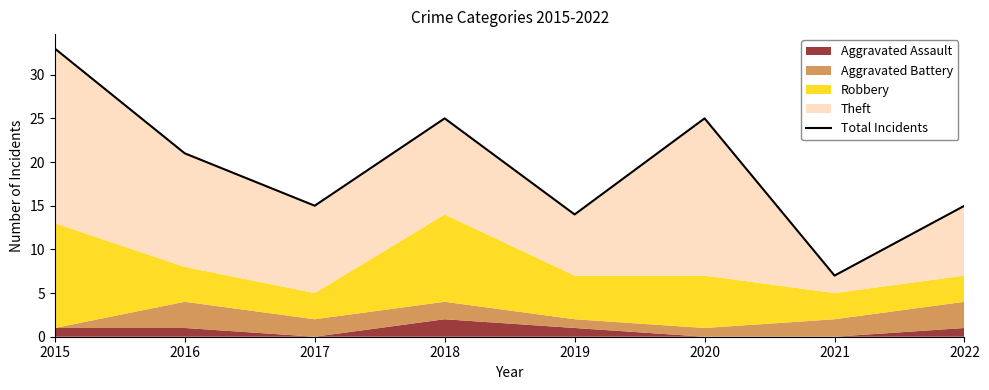

How many points are higher than both their immediate neighbors (excluding endpoints)?

2